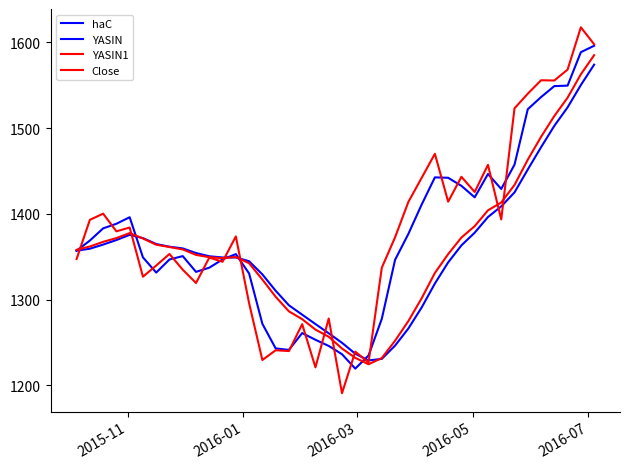

Rank the series by their maximum value, from highest to lowest.

Close, haC, YASIN1, YASIN